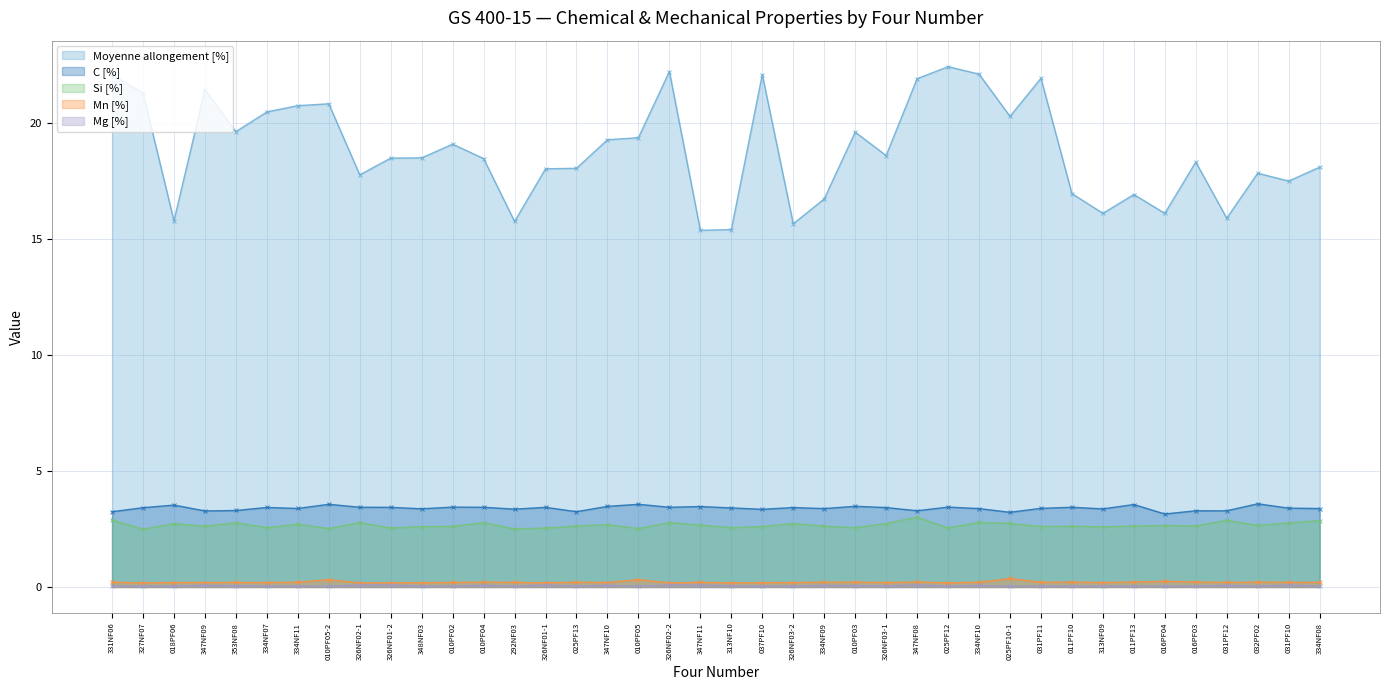

True or false: Si [%] has more than 1 points higher than both neighbors.

True